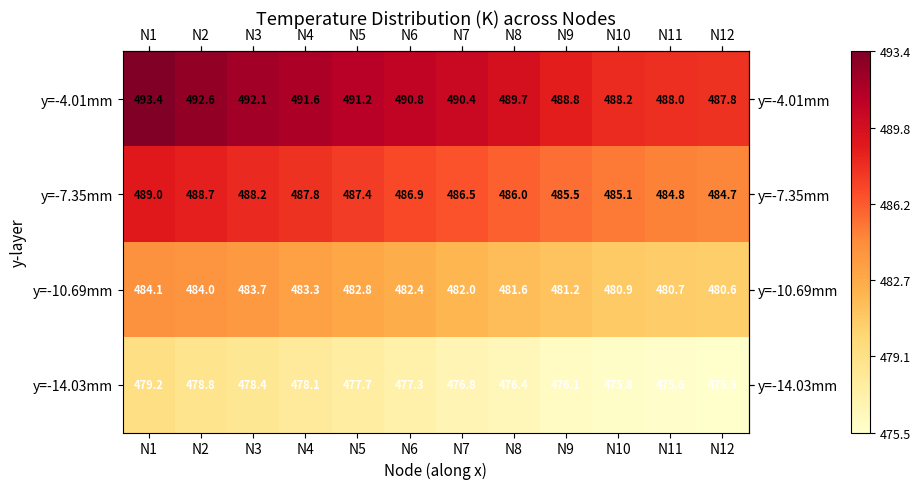

Rank the series at N3 from lowest to highest value.

y=-14.03mm, y=-10.69mm, y=-7.35mm, y=-4.01mm